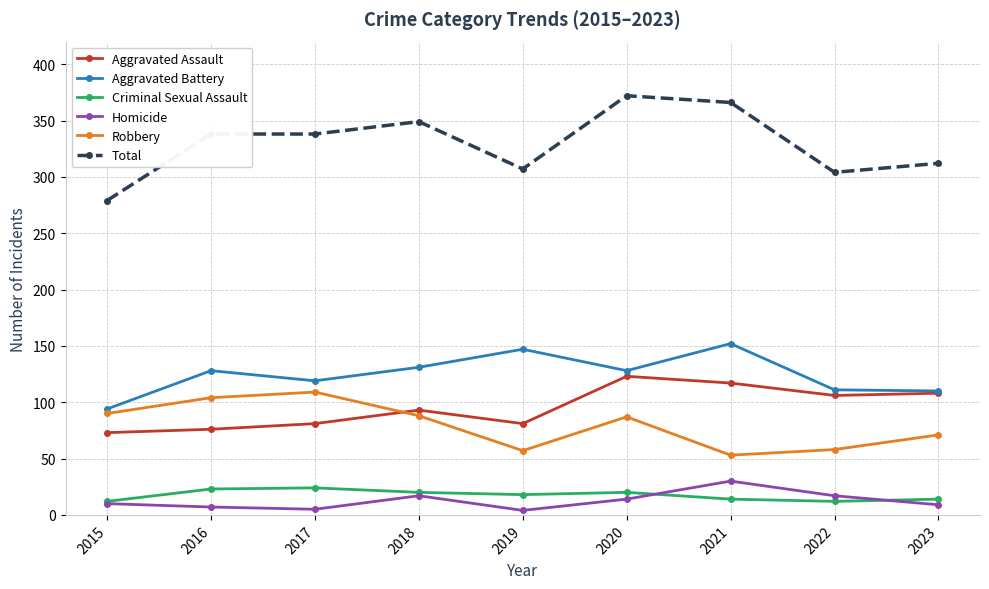

True or false: Aggravated Assault and Homicide intersect in this chart.

False